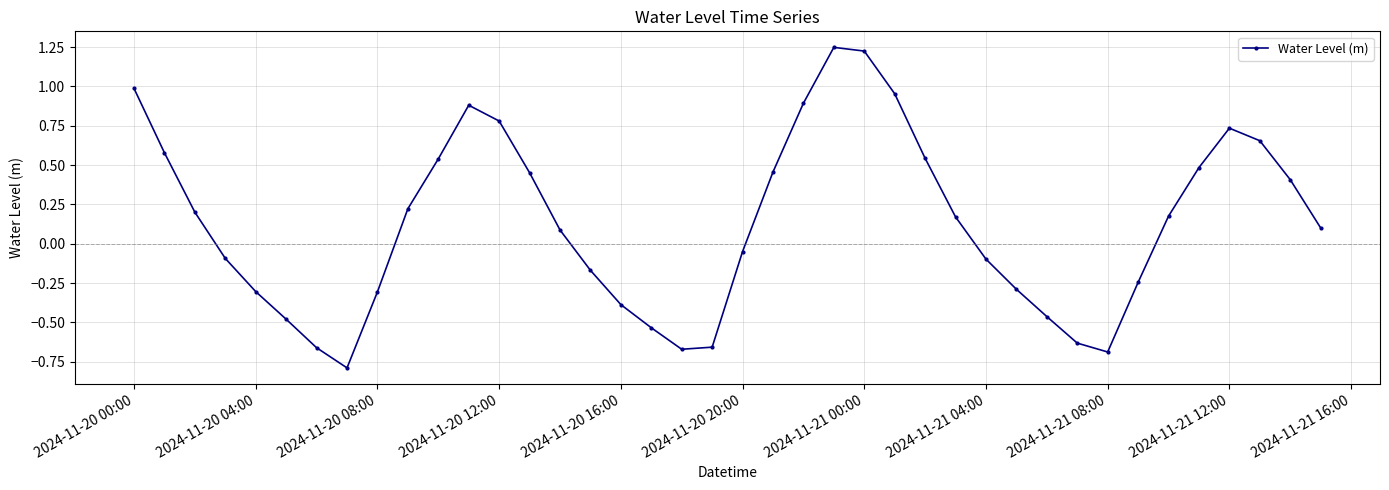

How many points are higher than both their immediate neighbors (excluding endpoints)?

3